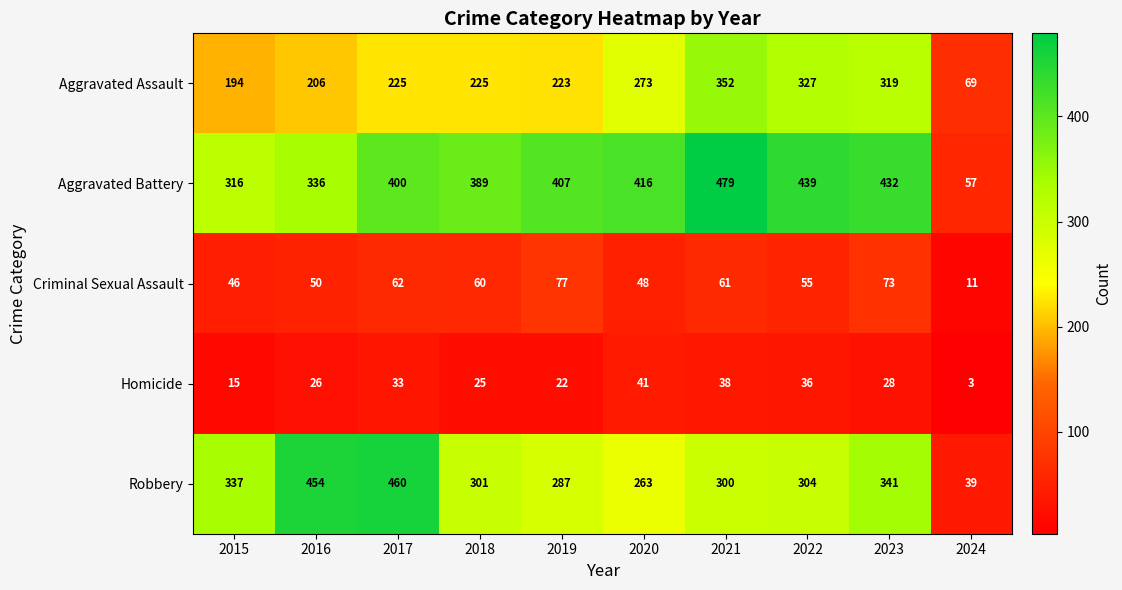

Which series has the widest spread of values?

Aggravated Battery